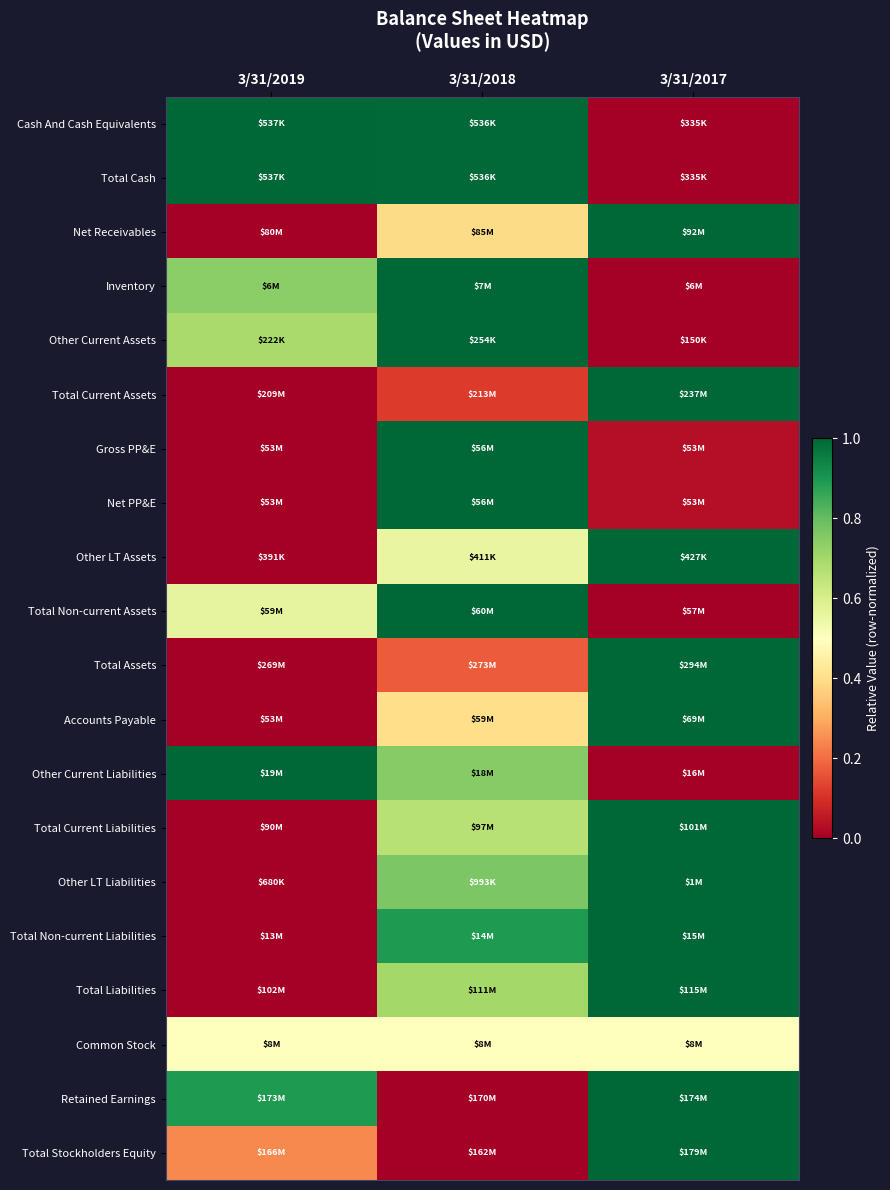

At which category does the chart reach its minimum across all series?

3/31/2017